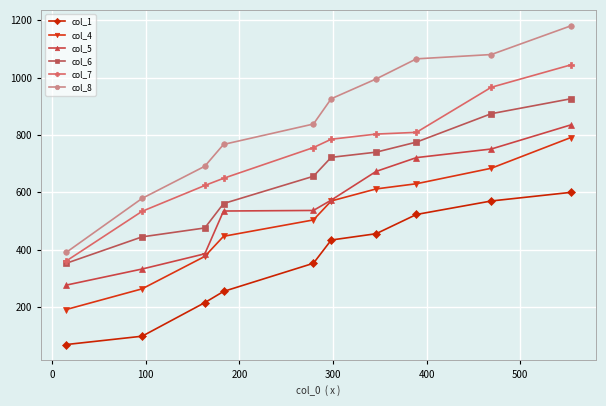

Which series has the widest spread of values?

col_8